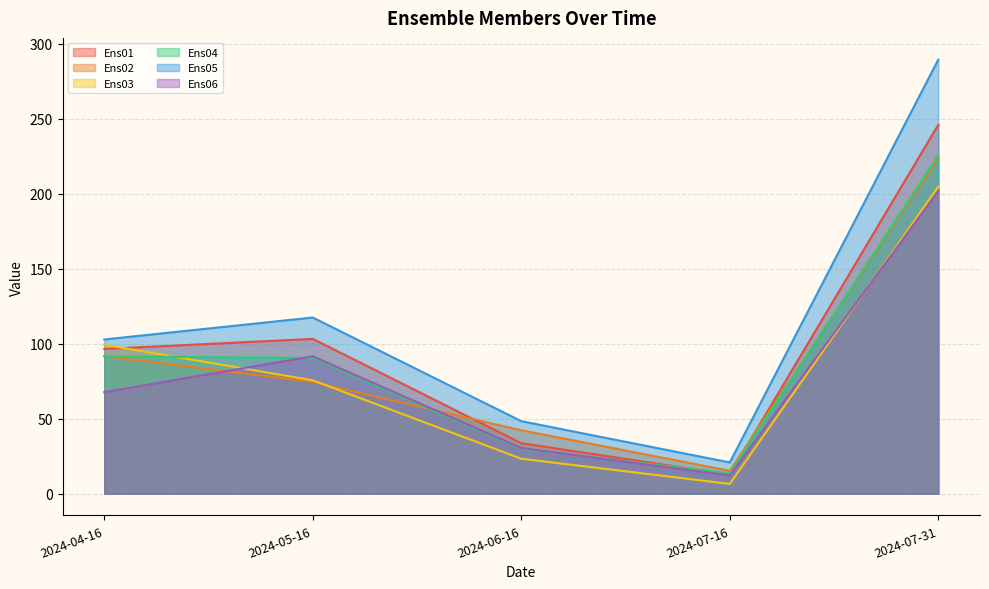

How many times do Ens06 and Ens04 cross each other?

2